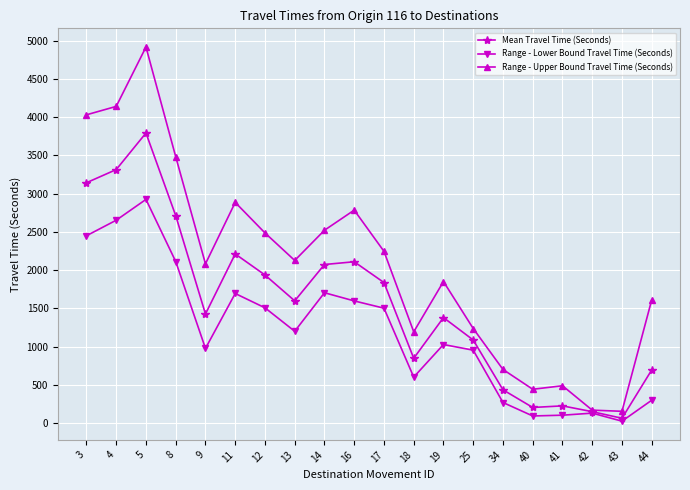

What is the value of the Range - Upper Bound Travel Time (Seconds) point at the 5th from the left?

2082